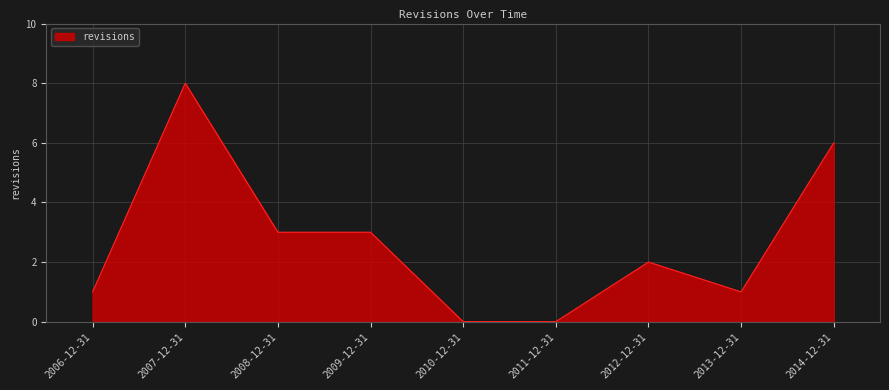

Is it true that the value at 2006-12-31 is 0?

False